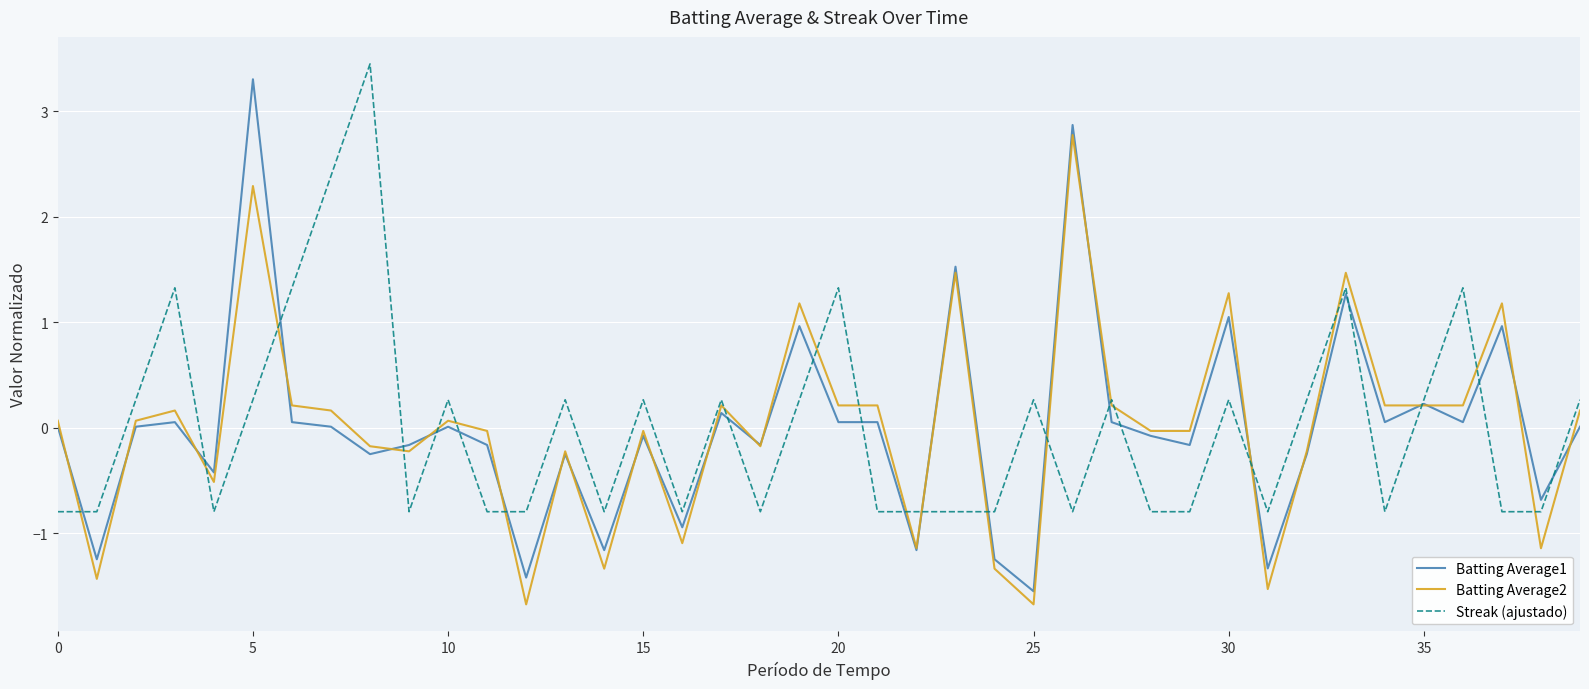

How many series are shown in this chart?

3